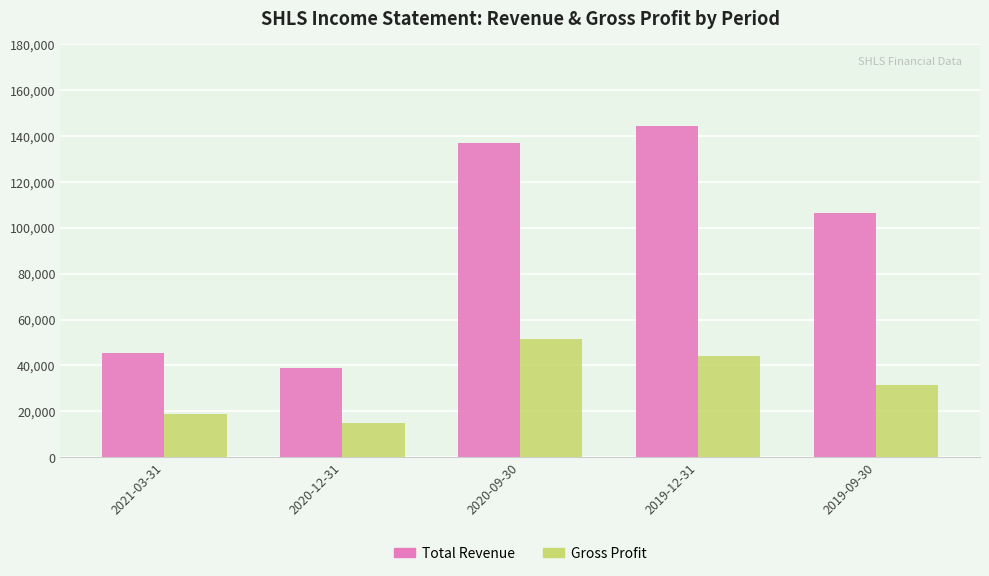

What position from the left is 2019-09-30?

5